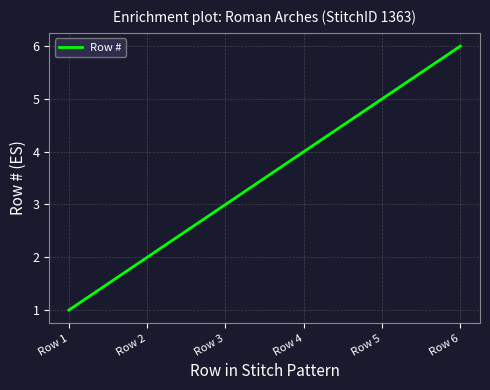

Does the chart have visible grid lines?

Yes